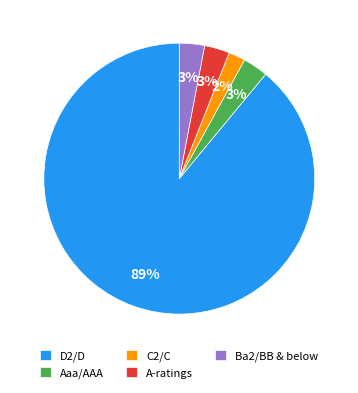

Which slice is the largest?

D2/D